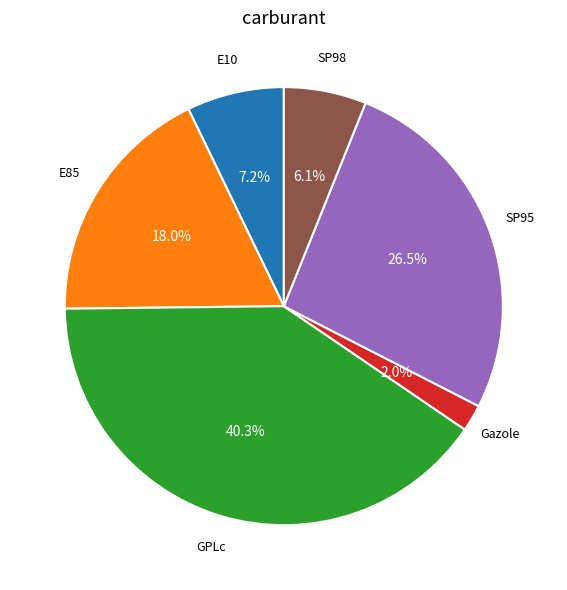

Does GPLc account for over 50% of the chart?

No